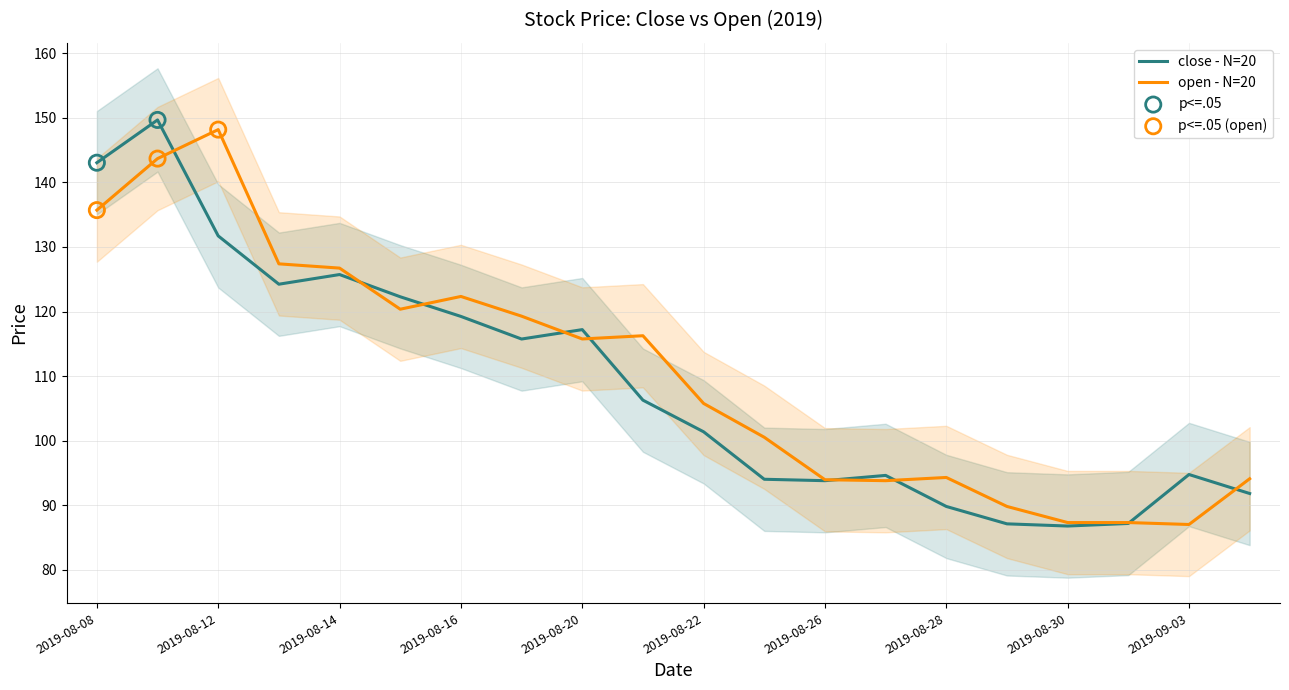

At which category is the sum across all series the highest?

2019-08-09